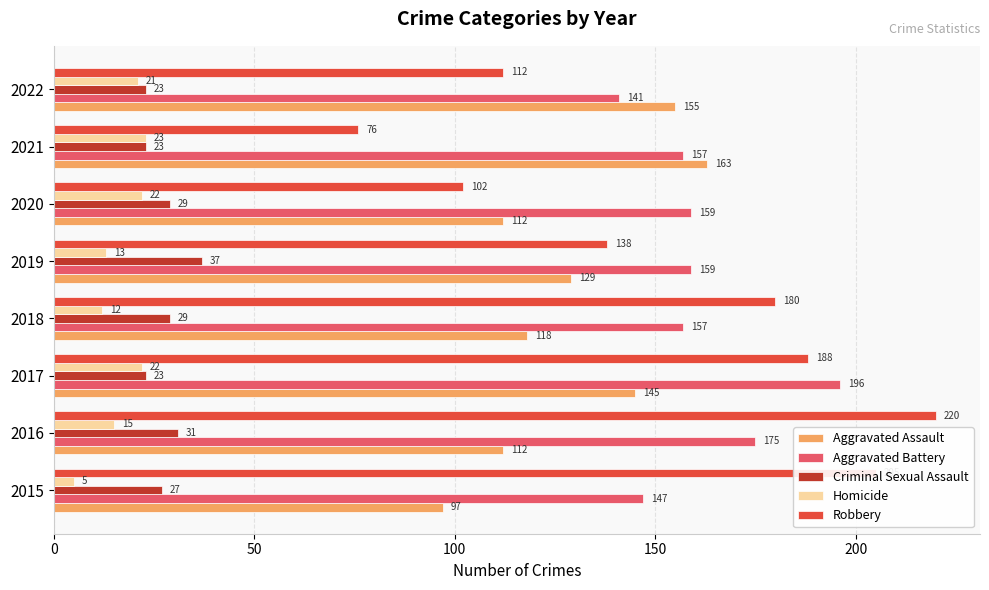

Is the value of Homicide at 2017 greater than the value of Aggravated Battery at 2021?

No